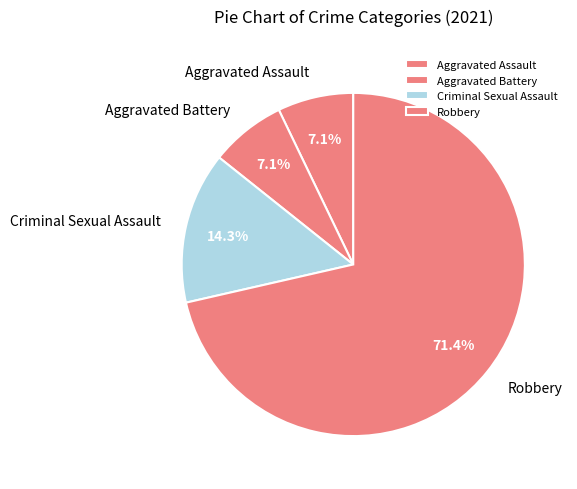

Does any single category account for the majority?

Yes